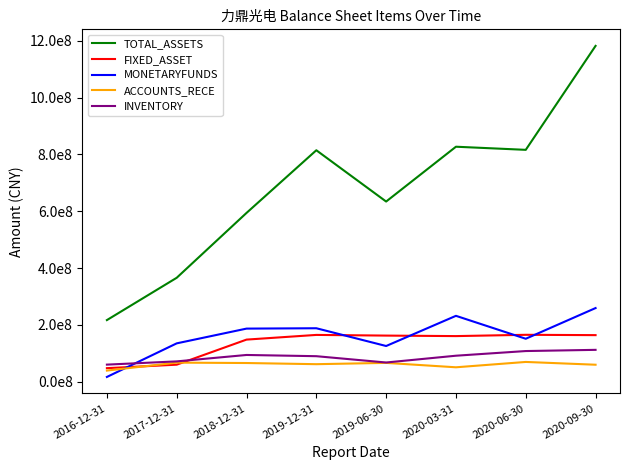

What are all the series names shown in the legend?

TOTAL_ASSETS, FIXED_ASSET, MONETARYFUNDS, ACCOUNTS_RECE, INVENTORY